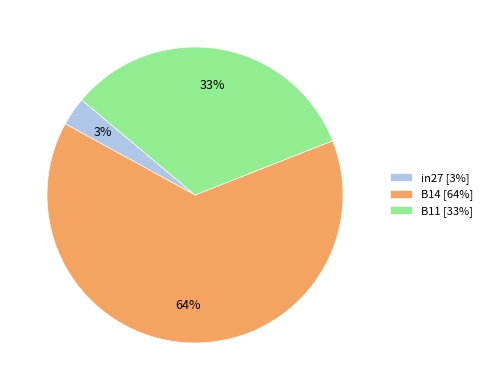

Which category has the smallest portion of the pie?

in27